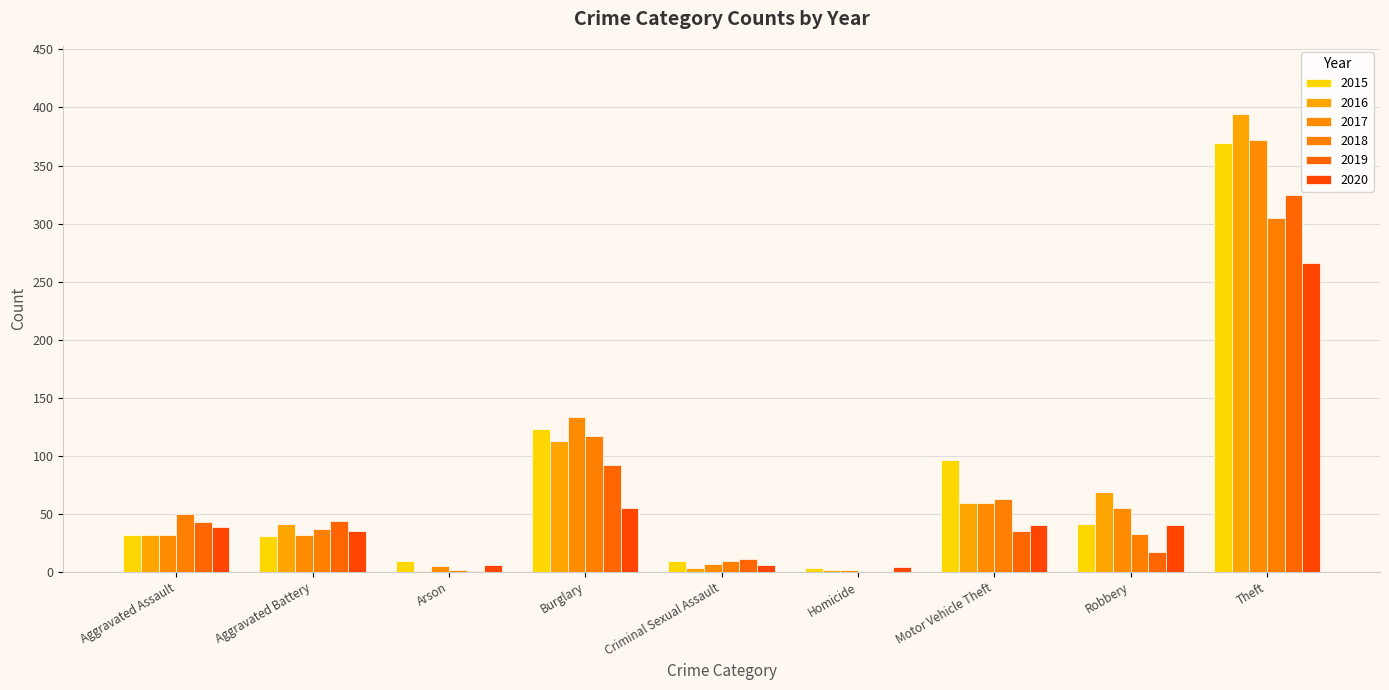

How many groups of bars are there?

9